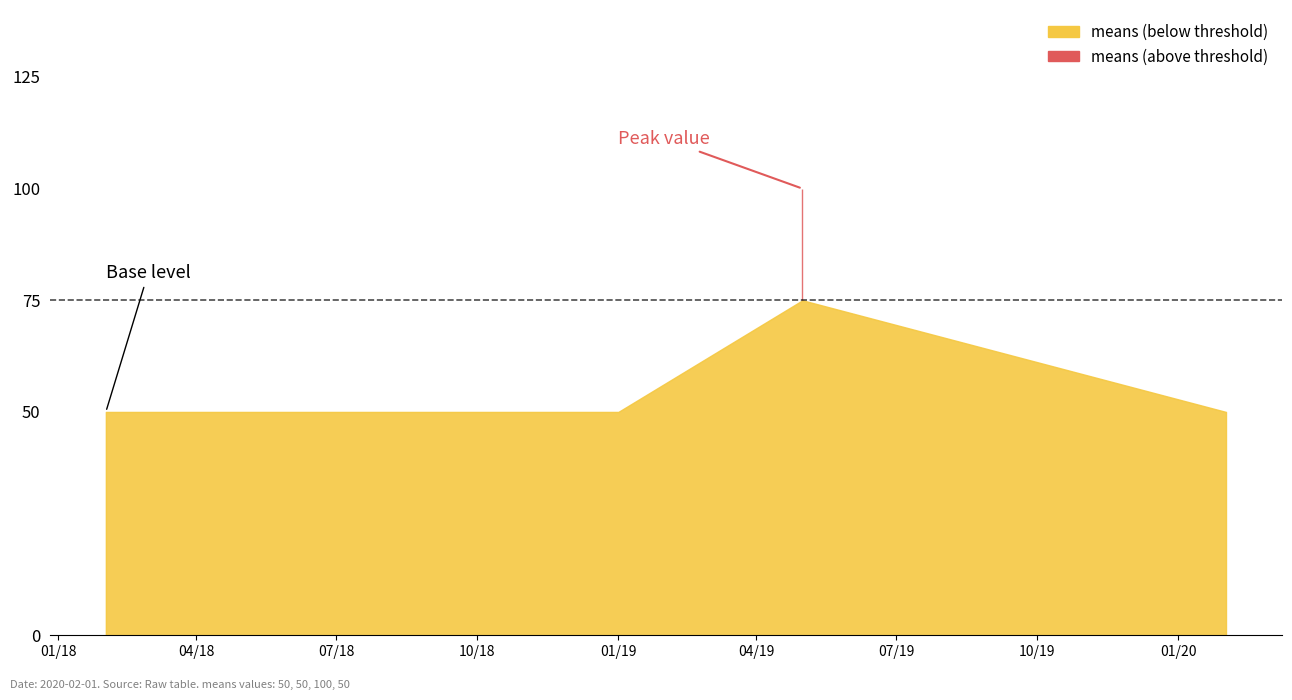

Reading left to right, transcribe all the data shown in this chart.

50	50	100	50